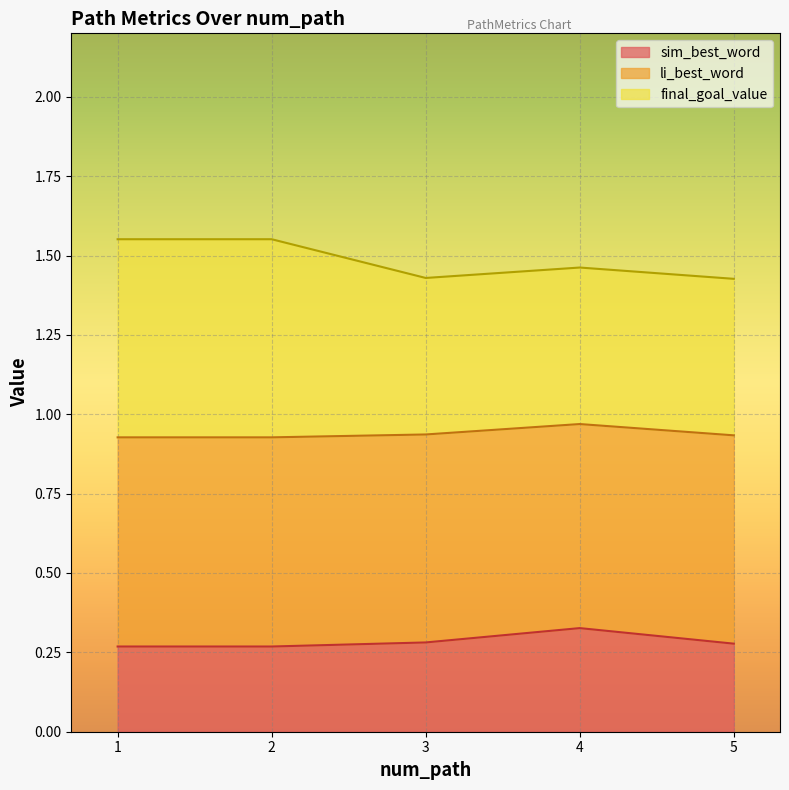

The value of sim_best_word at 3 is 0.2. True or false?

False